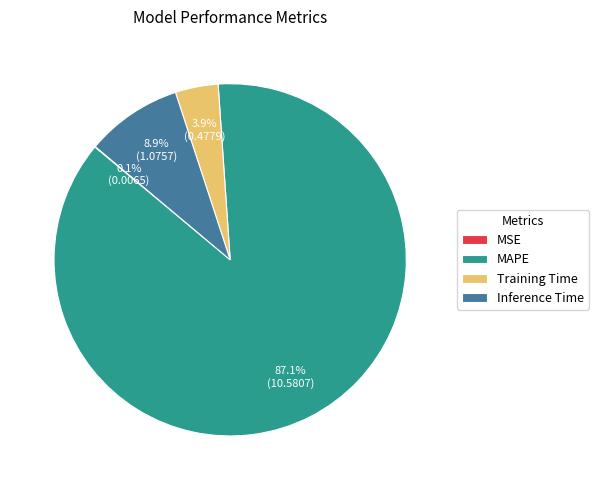

What portion of the pie excludes Inference Time?

91.1%